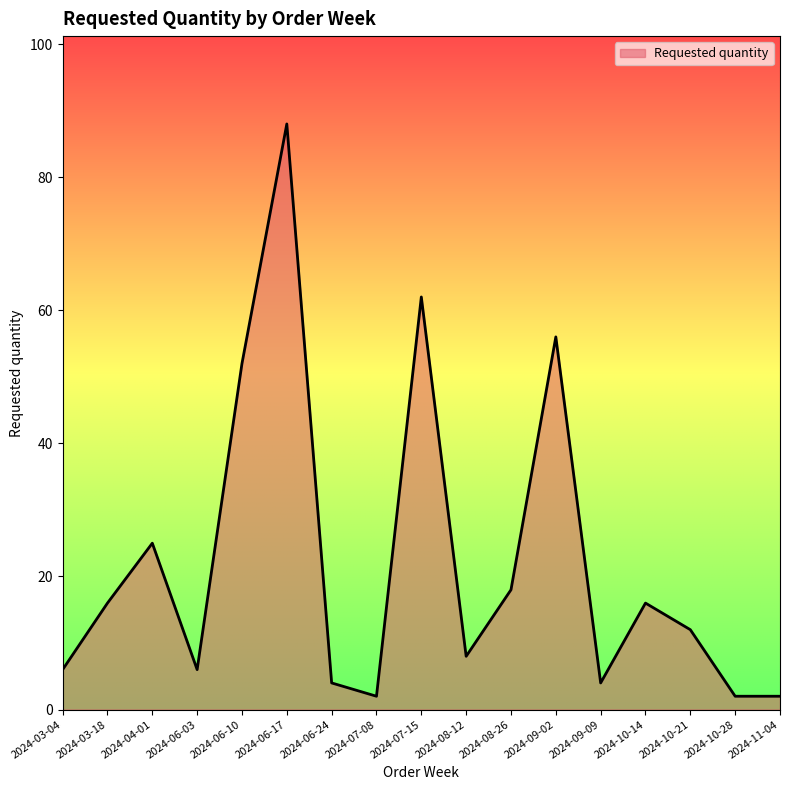

What is the change in value from 2024-03-18 to 2024-07-15?

+46